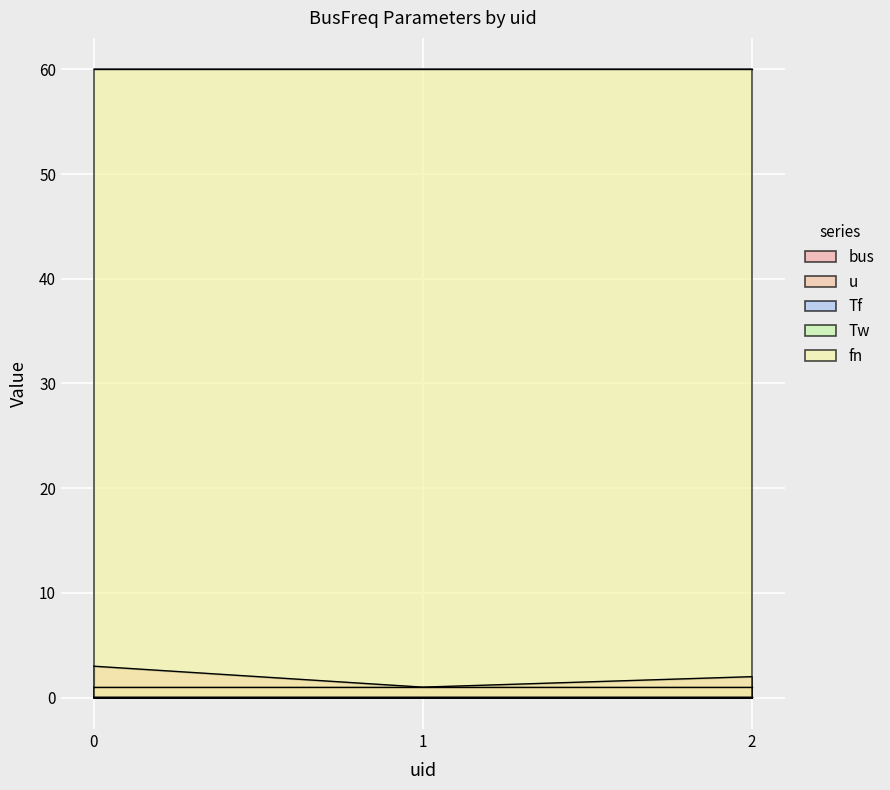

Reading left to right, list all the values displayed in this chart.

bus: 0=3.0	1=1.0	2=2.0
u: 0=1.0	1=1.0	2=1.0
Tf: 0=0.0	1=0.0	2=0.0
Tw: 0=0.0	1=0.0	2=0.0
fn: 0=60.0	1=60.0	2=60.0